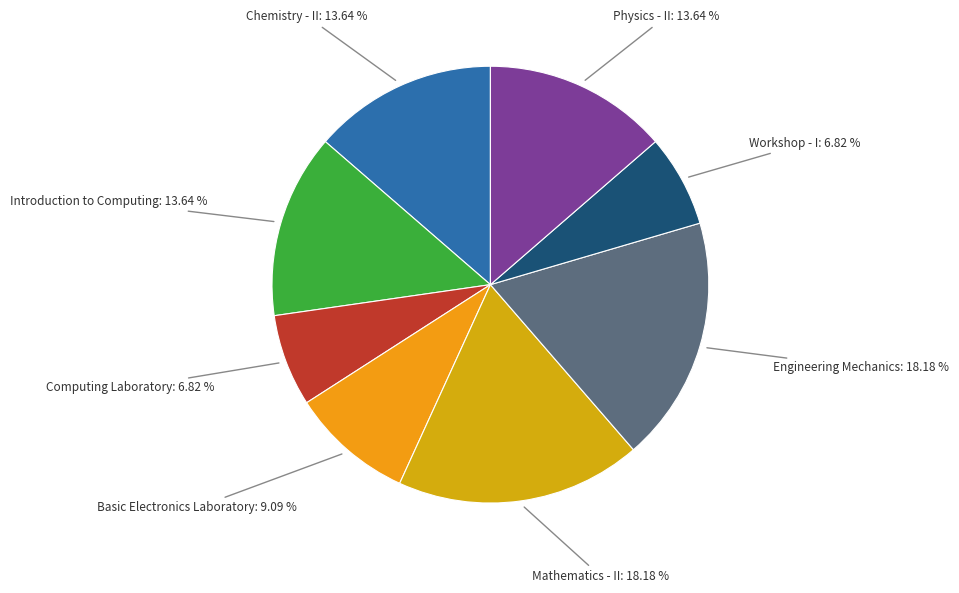

Approximately how many times larger is the value at Basic Electronics Laboratory compared to Physics - II?

0.7